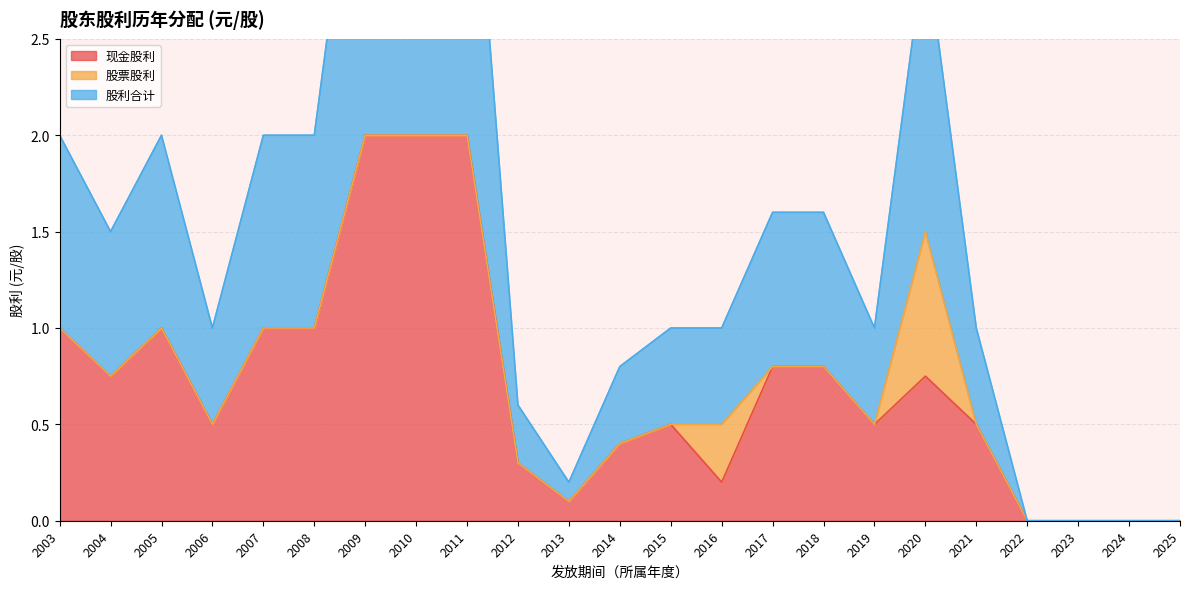

True or false: 现金股利 has a value of 1.0 at 2005.

True